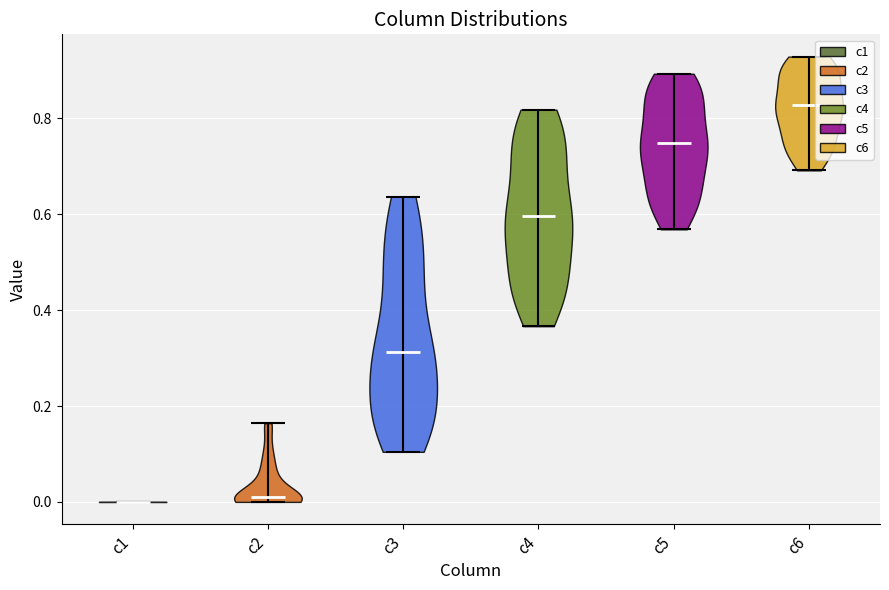

Where does the median line of the violin for c1 sit on the y-axis? The values are not printed on the chart, so give them approximately, as read against the axis.

0.00